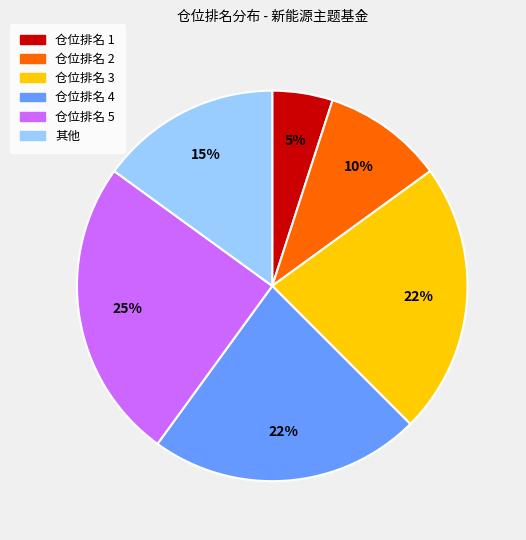

To the nearest percent, what is the difference between the largest and smallest slice percentages?

20%